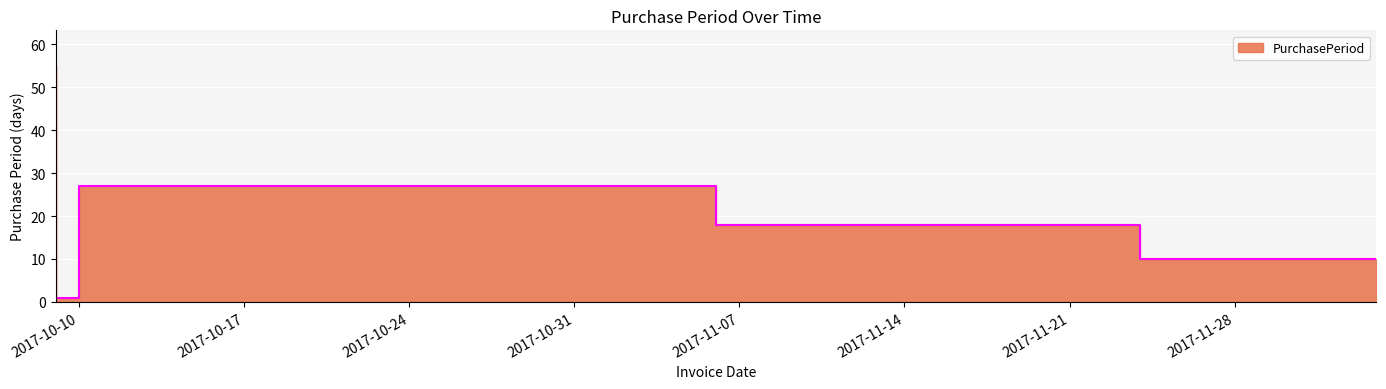

What is the label of the 4th point from the left?

2017-11-24